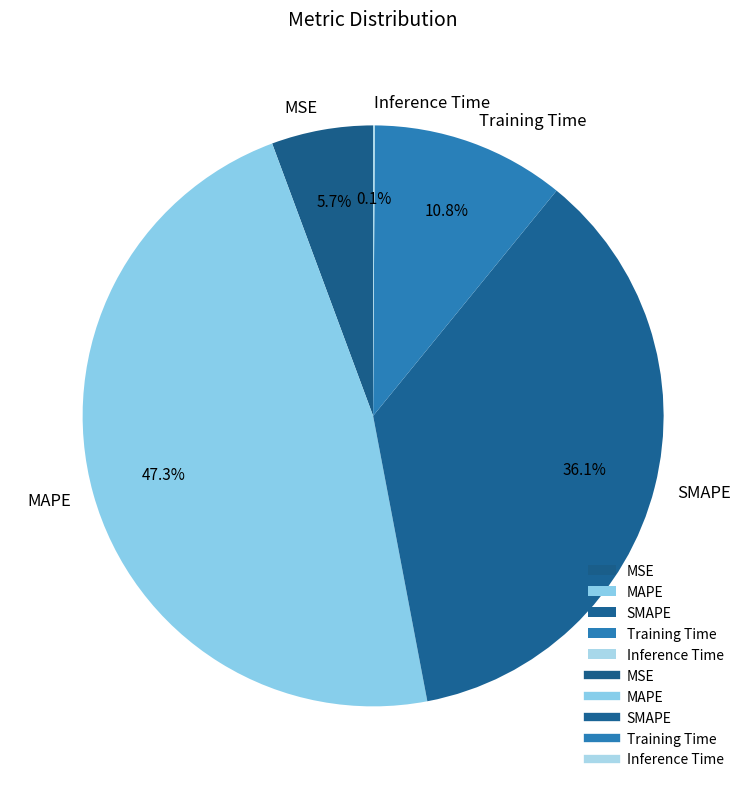

To the nearest percent, what percentage of the pie is SMAPE?

36%